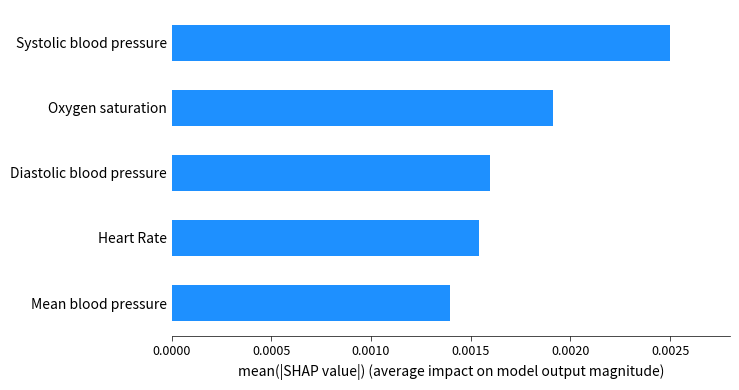

Which category has the highest value across all series?

Systolic blood pressure